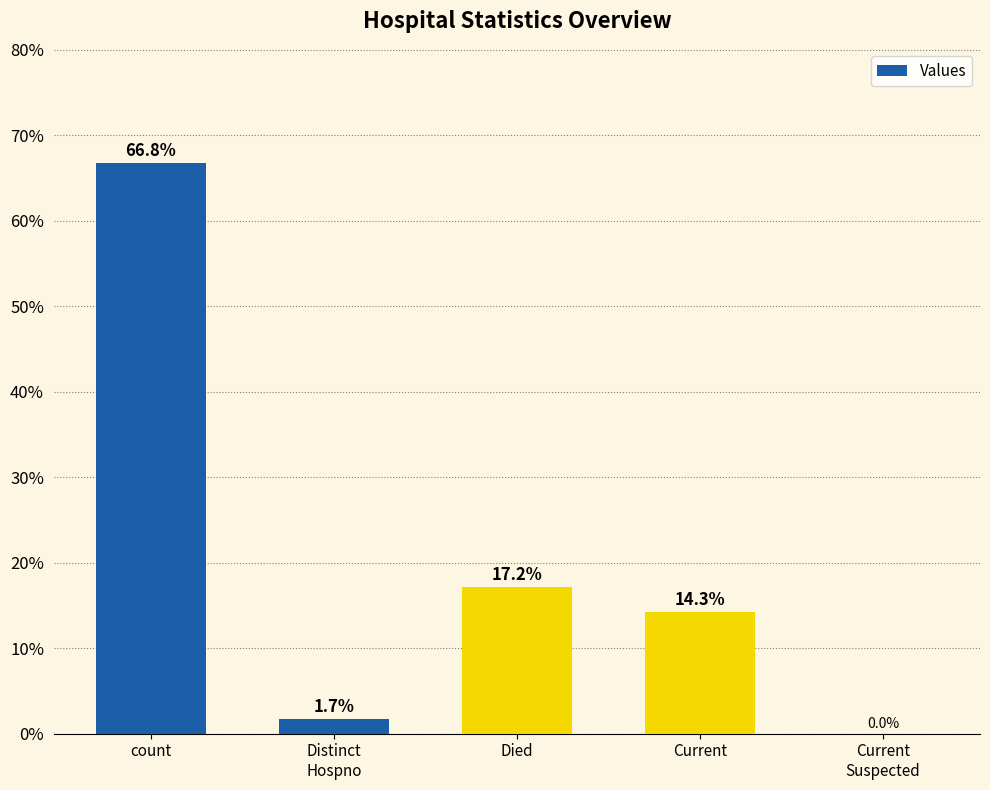

Which has a higher value, Distinct
Hospno or Current
Suspected?

Distinct
Hospno